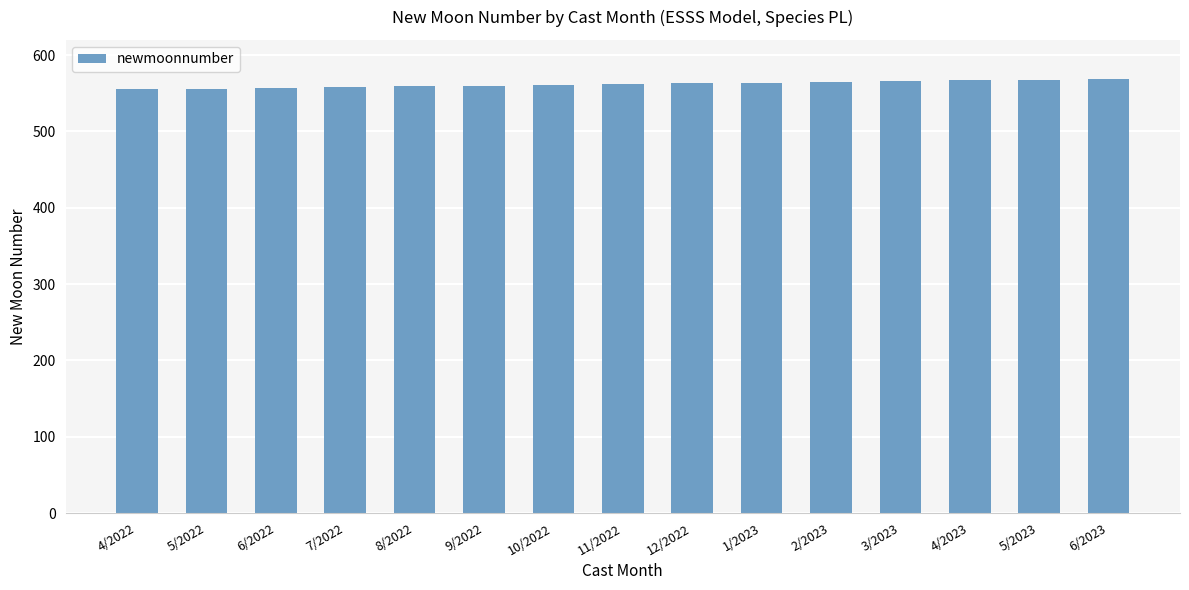

What is the label of the 3rd bar from the left?

6/2022